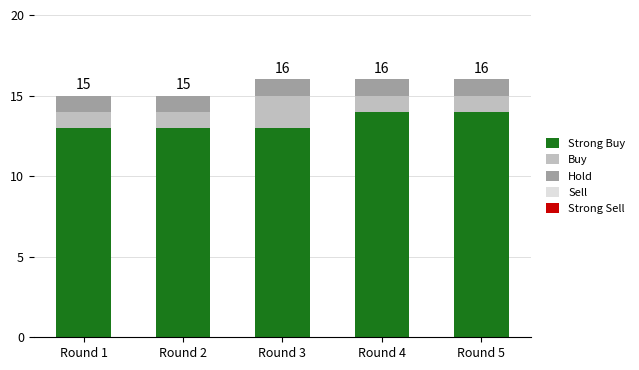

What is the average value of the Strong Buy series?

13